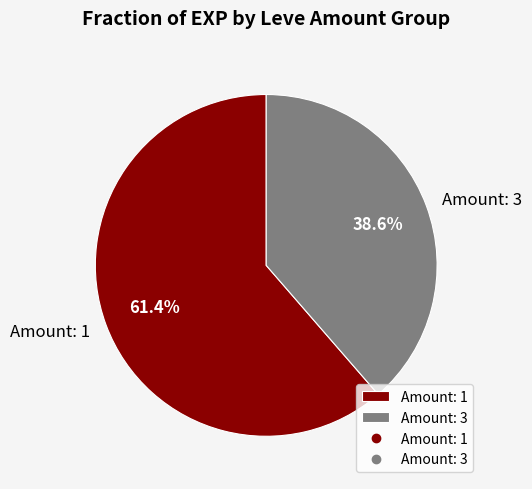

Which slice is the smallest?

Amount: 3